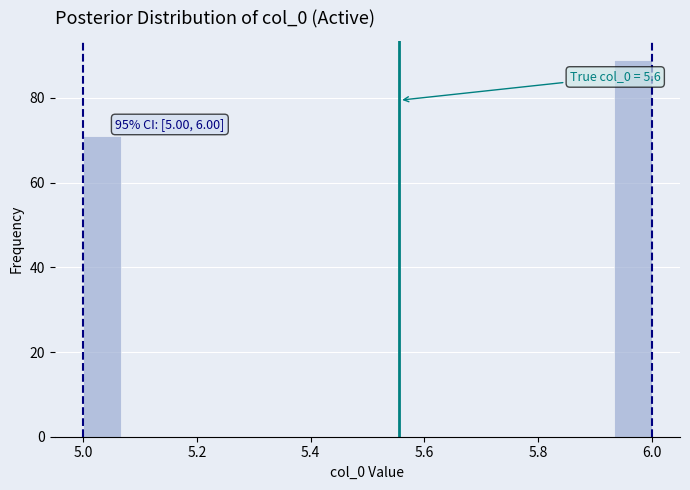

Read against the x-axis, roughly where is the centre of the tallest bar?

5.96